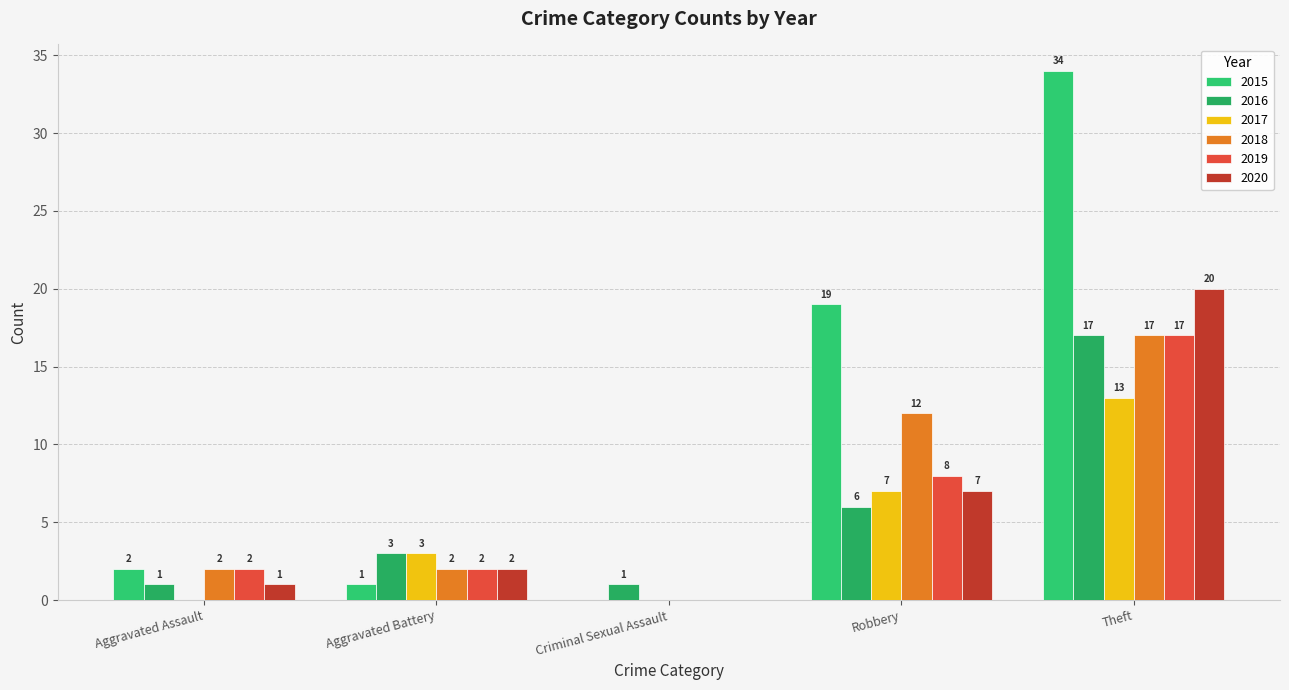

At which category is the sum across all series the highest?

Theft